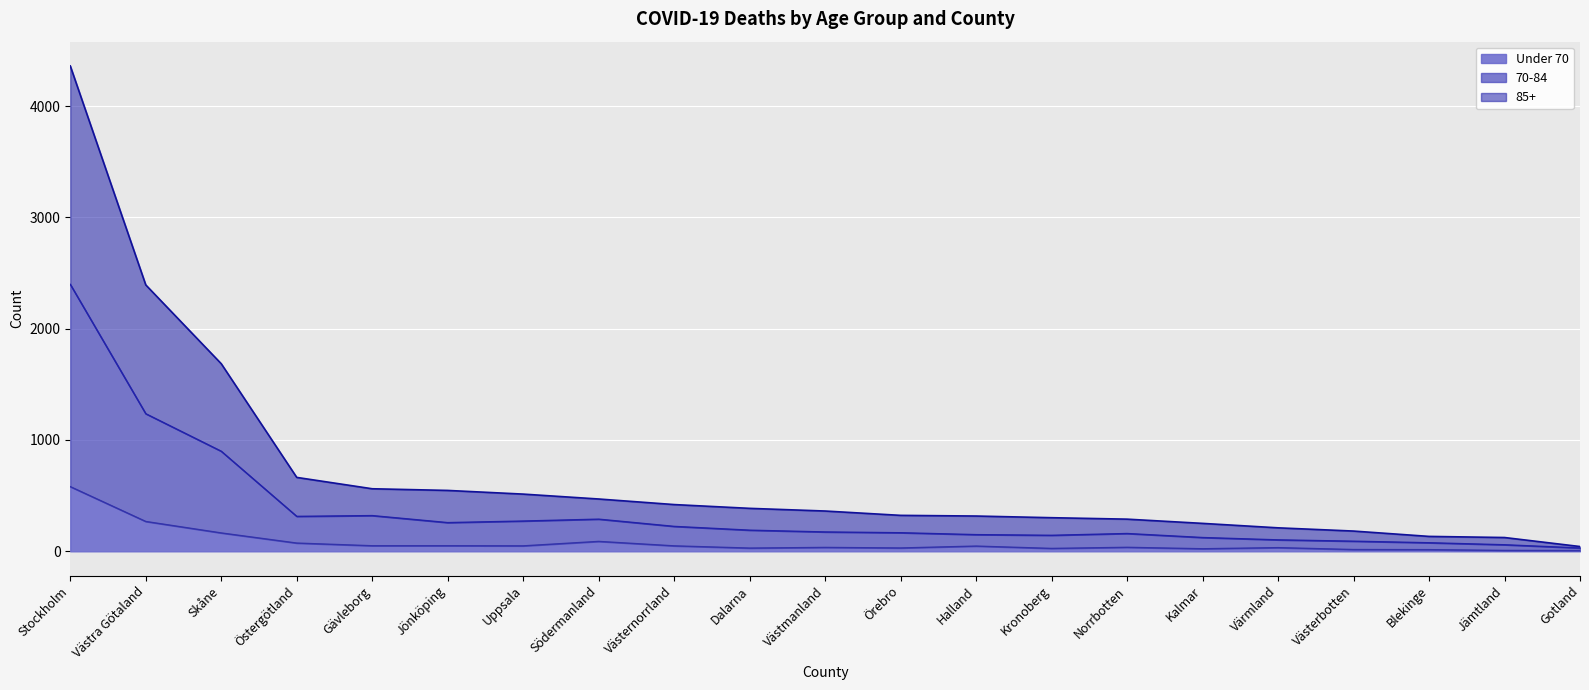

What is the label of the 15th point from the right?

Uppsala